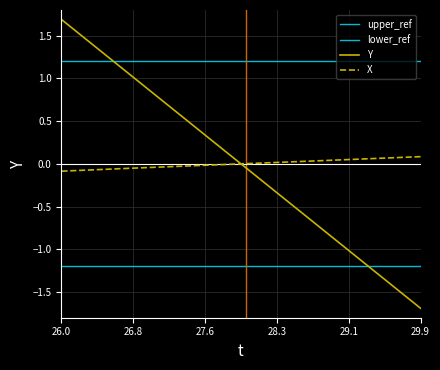

After their last crossing, which series has the higher values: X or Y?

X